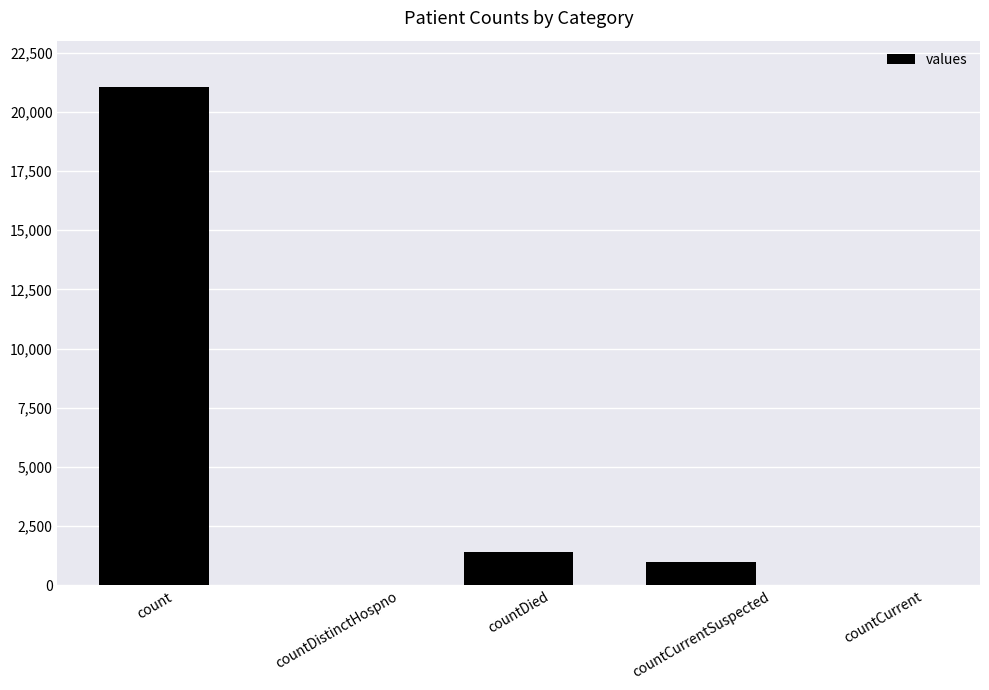

Is it true that the value at countCurrent is 0?

True